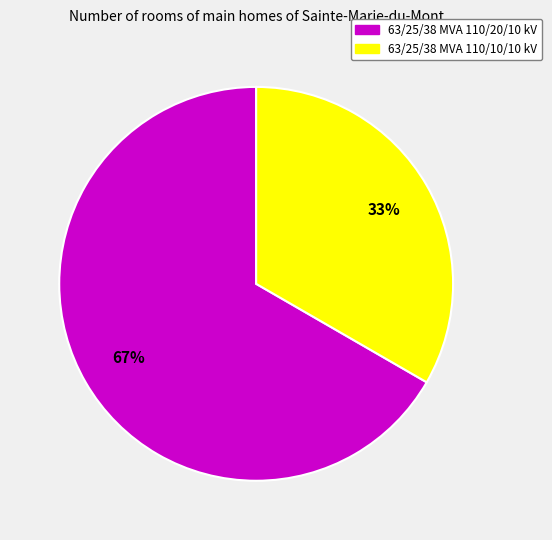

How many slices are in this pie chart?

2